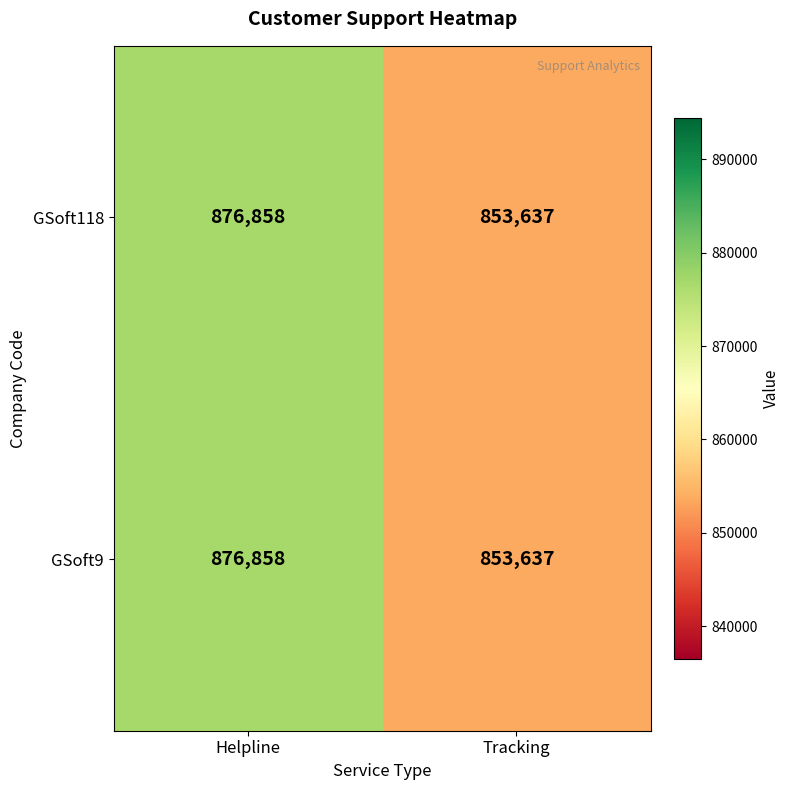

Is it true that GSoft118 equals 853637 at Tracking?

True